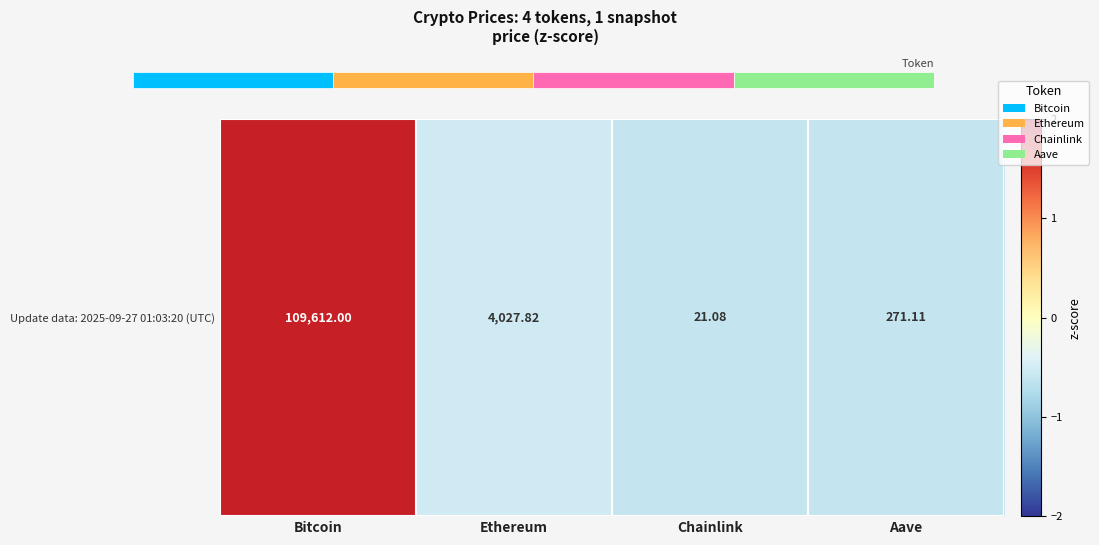

Reading left to right, transcribe all the data shown in this chart.

1.7	-0.5	-0.6	-0.6